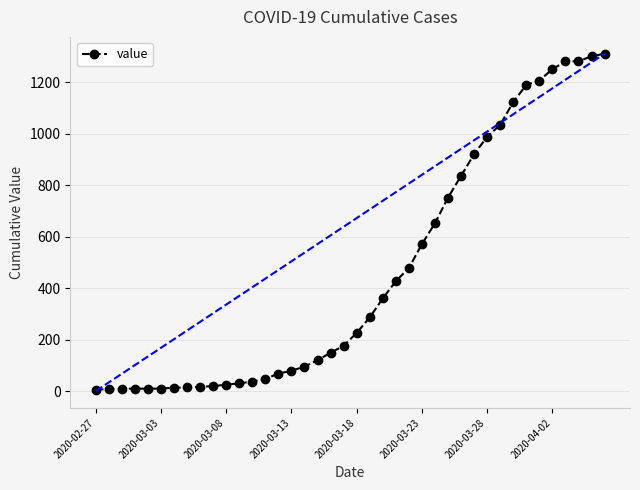

What is the sum of all values?

18417